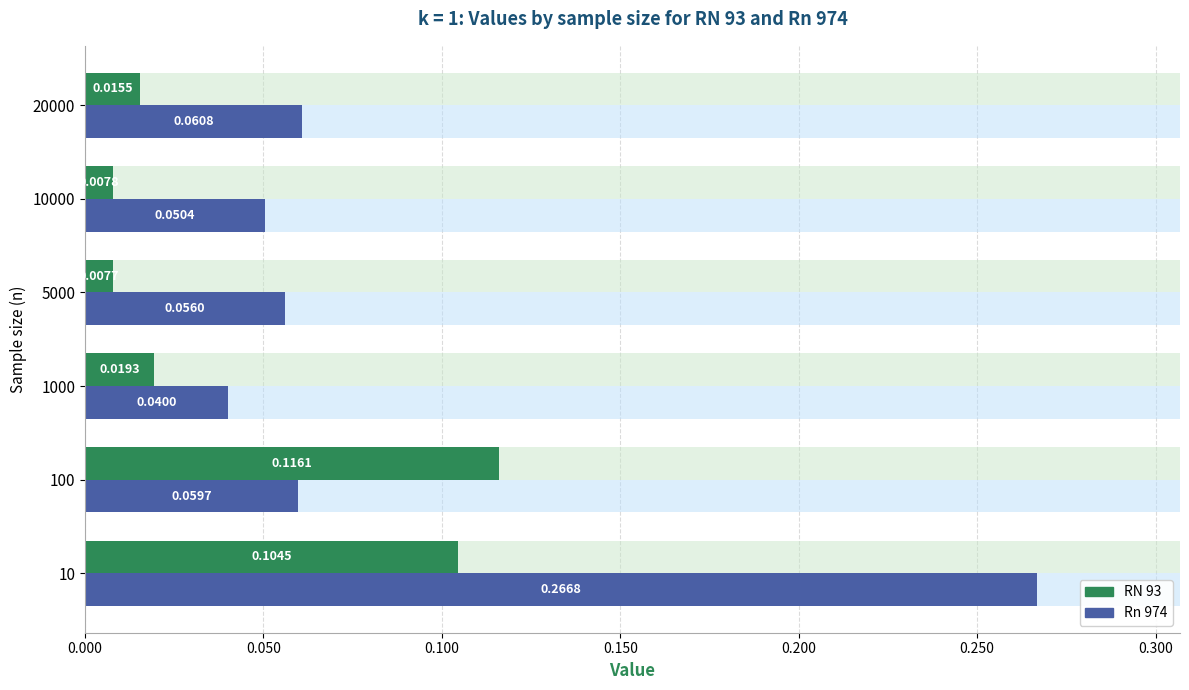

How many categories are shown in the chart?

6